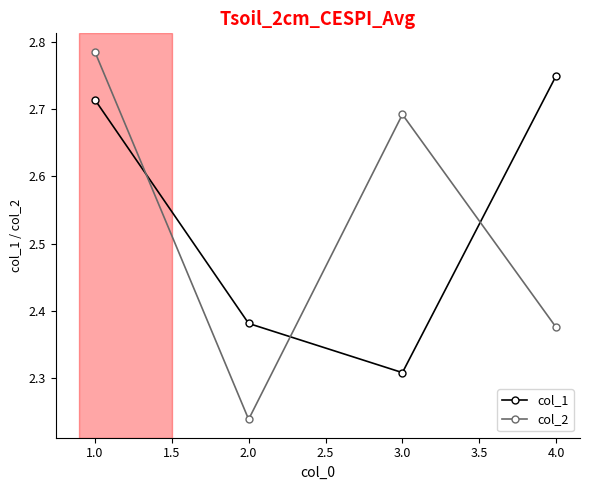

Is it true that col_1 equals 3.9 at 1.0?

False